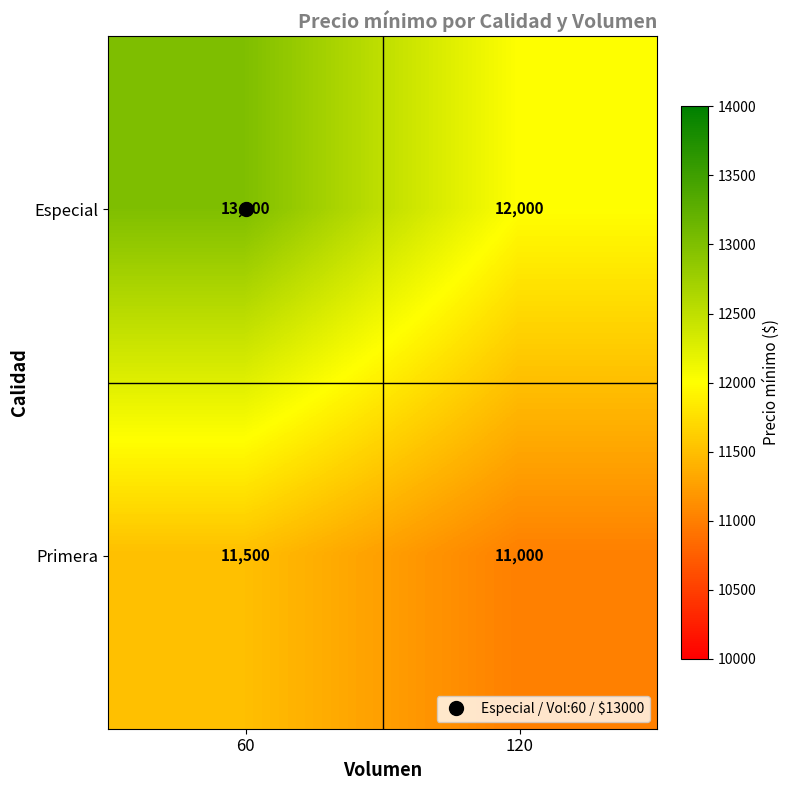

What is the lowest value of the Especial series?

12000